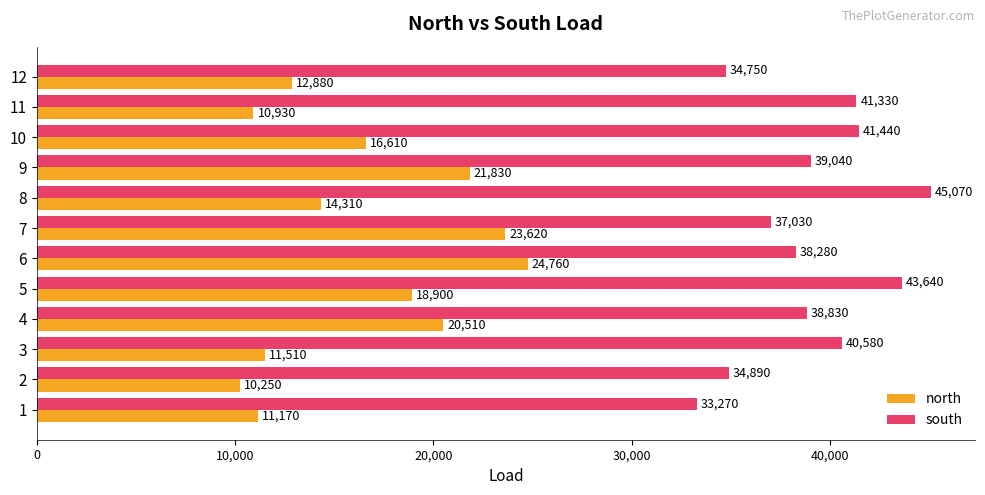

Rank the series by their average value, from lowest to highest.

north, south